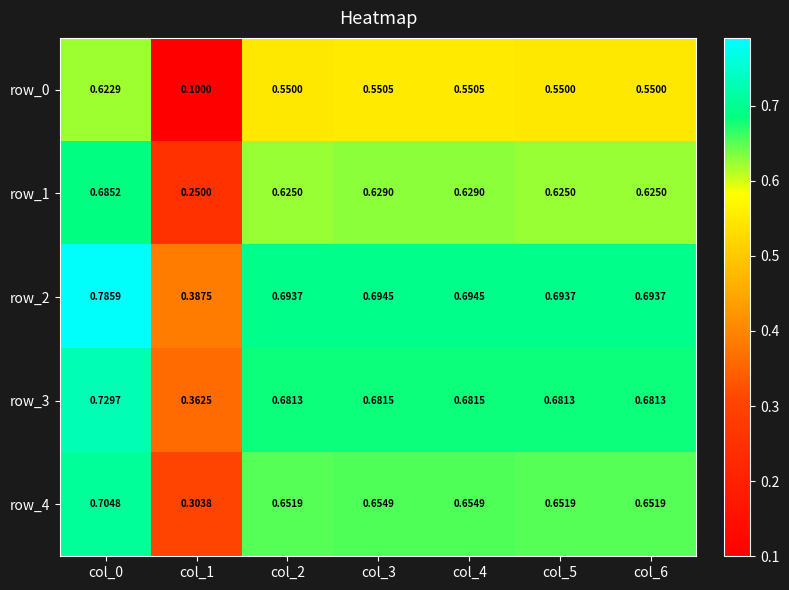

At which category is the sum across all series the highest?

col_0